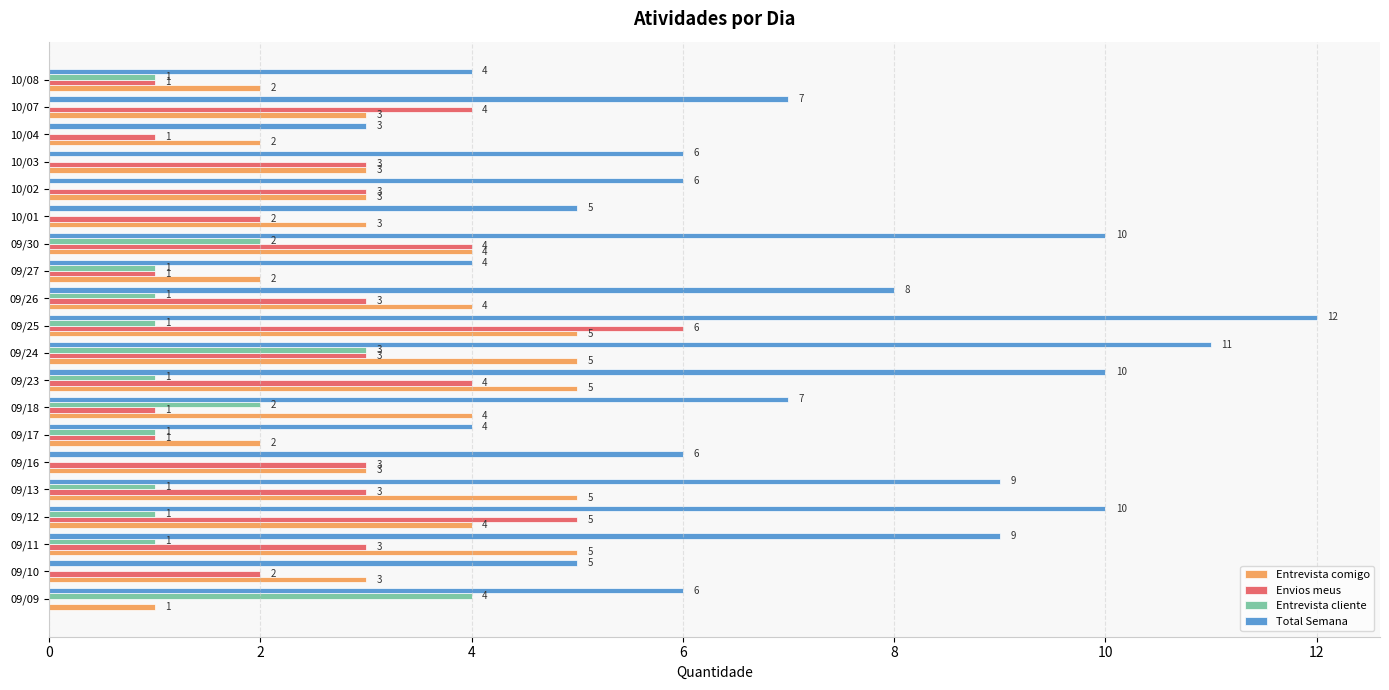

What value does the Entrevista comigo series have at 09/16?

3